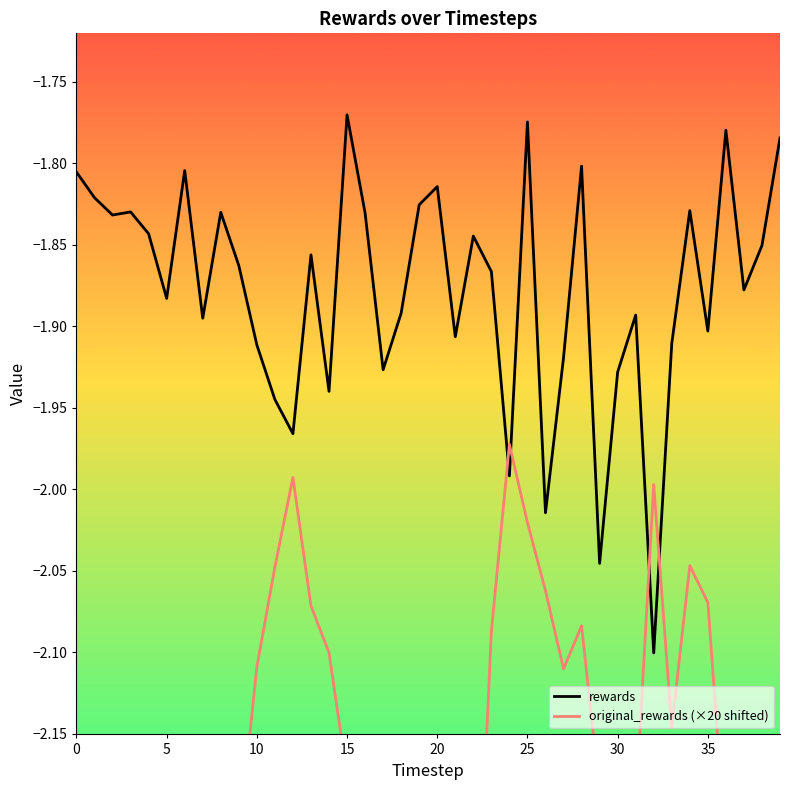

Which series has the largest total across all categories?

rewards